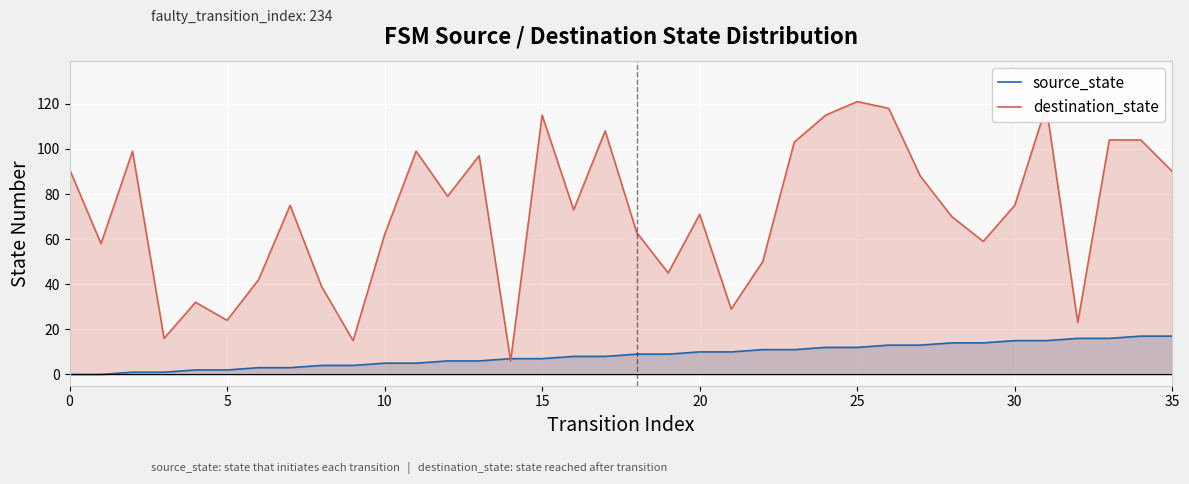

Which series has the widest spread of values?

destination_state